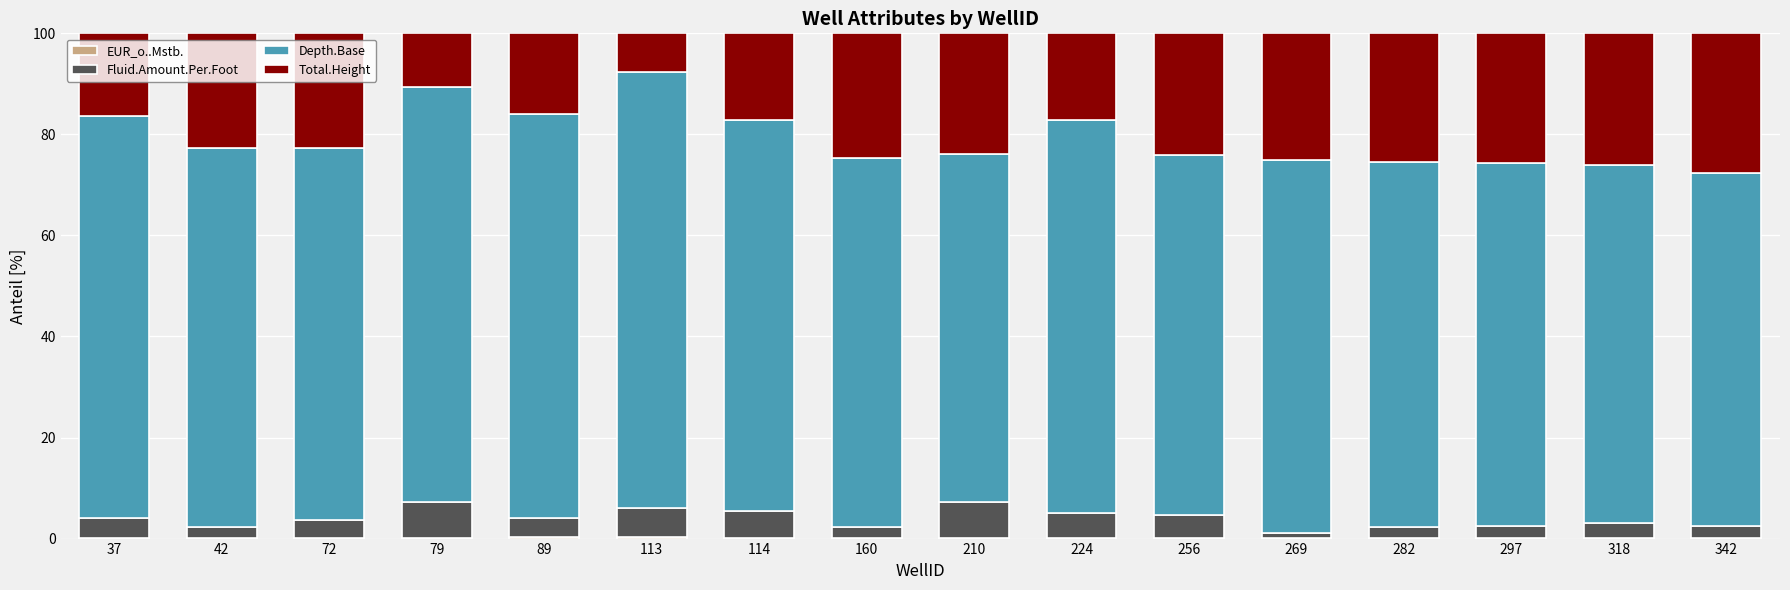

What is the difference between the second highest and second lowest values in the Depth.Base series?

12.1